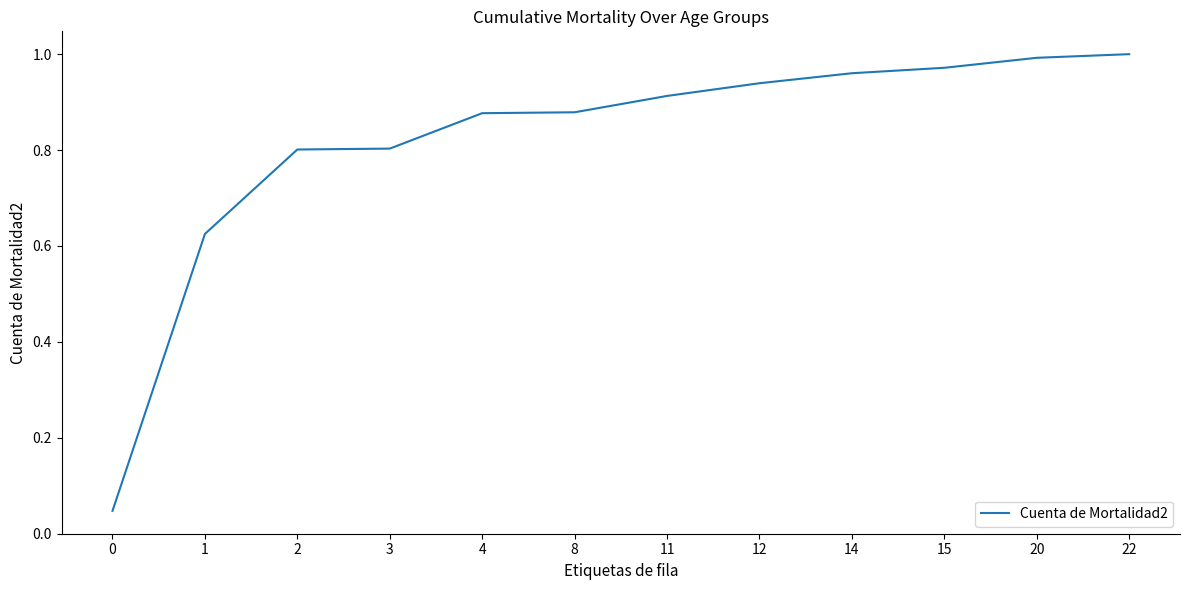

The chart shows a value of 1.0 at 22. True or false?

True